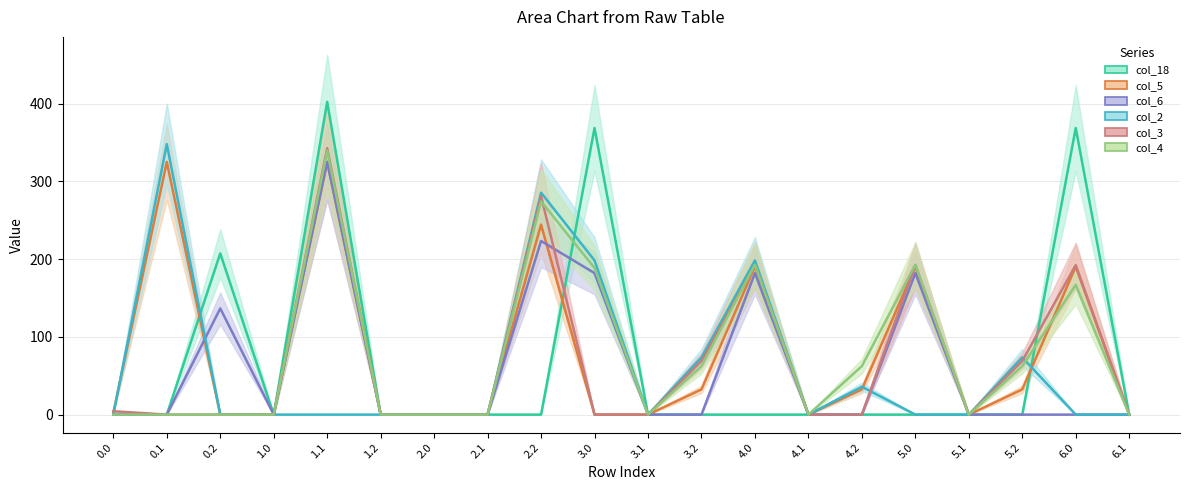

How many interior local peaks does the col_6 (line) series have?

5